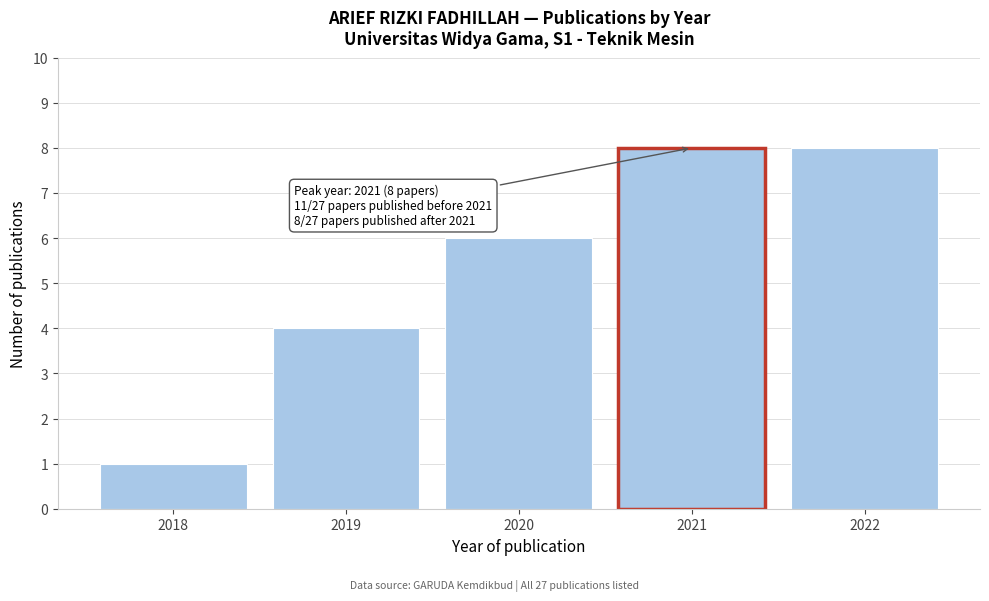

Reading left to right, extract all data points from this chart.

1	4	6	8	8